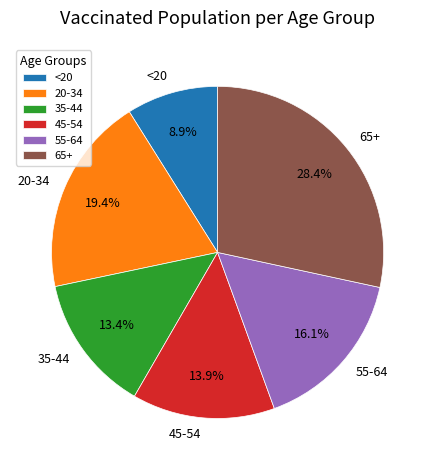

What percentage is the 20-34 slice, to the nearest percent?

19%